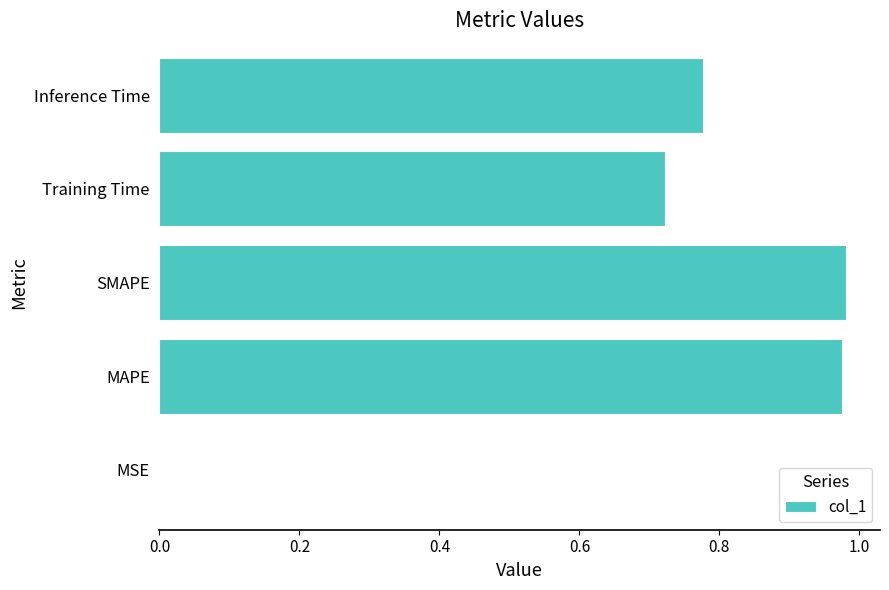

Which has a higher value, Training Time or MSE?

Training Time